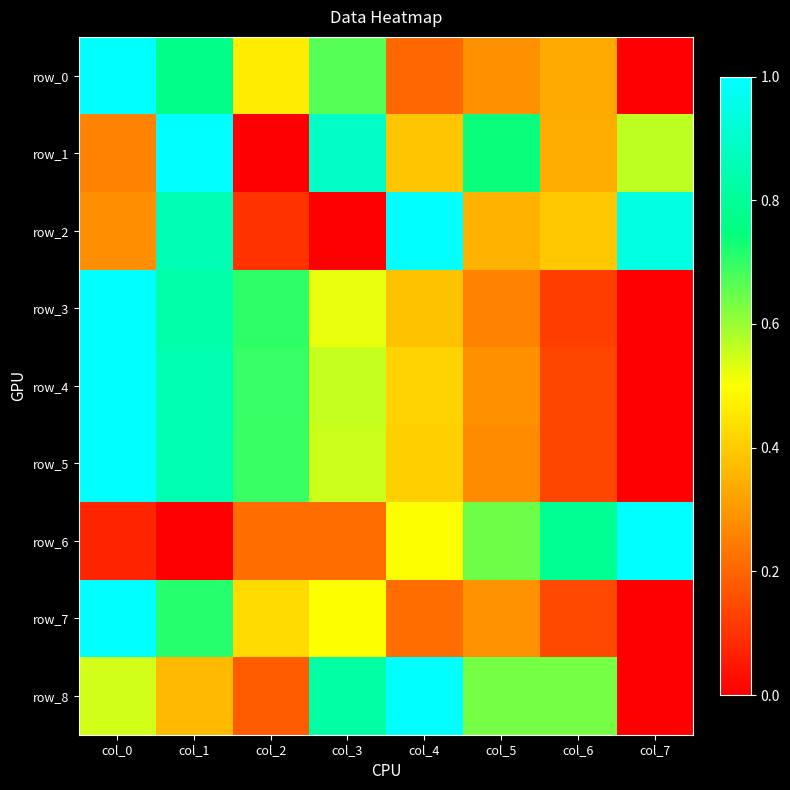

Which series has the largest total across all categories?

row_8